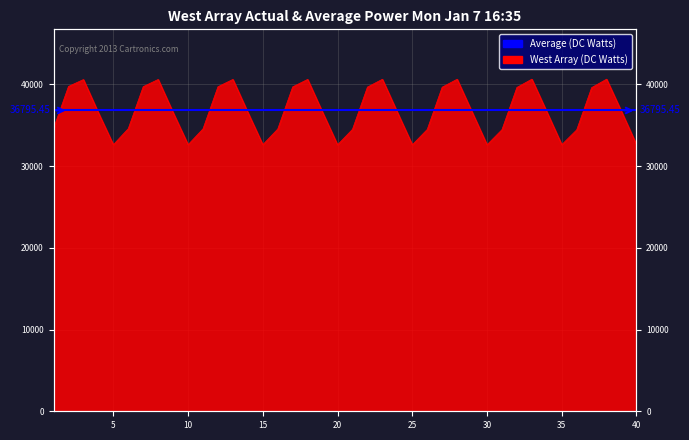

List the labels in order of value, smallest first.

20, 30, 25, 10, 5, 15, 35, 40, 36, 31, 26, 21, 16, 11, 6, 1, 4, 9, 14, 19, 24, 29, 34, 39, 37, 32, 27, 22, 17, 12, 7, 2, 3, 8, 13, 18, 23, 28, 33, 38